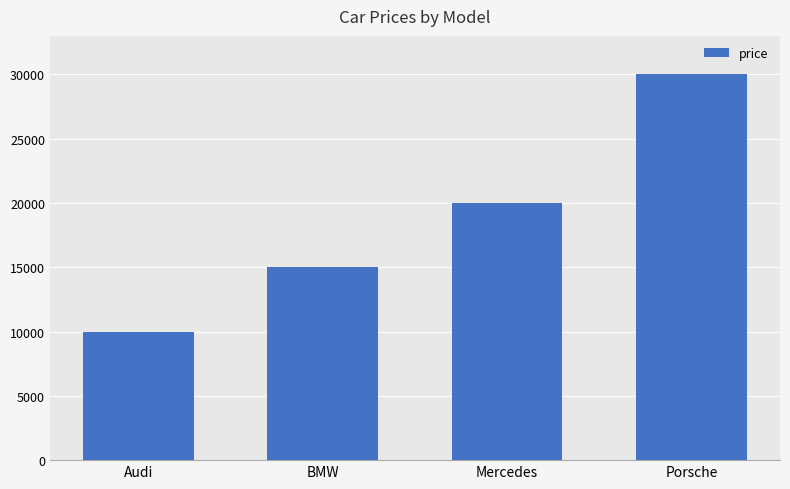

True or false: the data shows 18386 at Porsche.

False